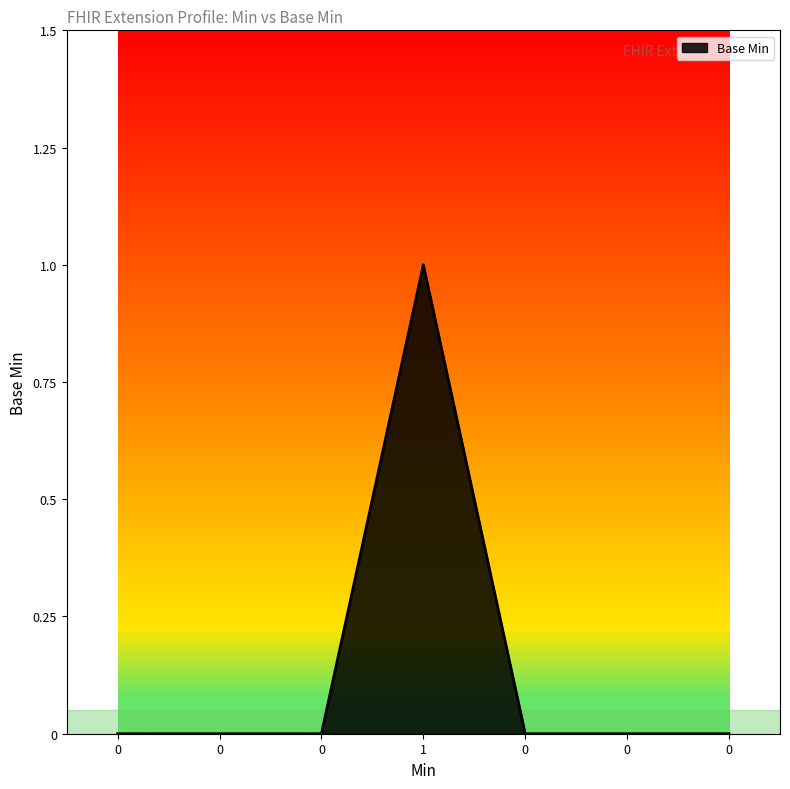

How many lines are shown in the chart?

1